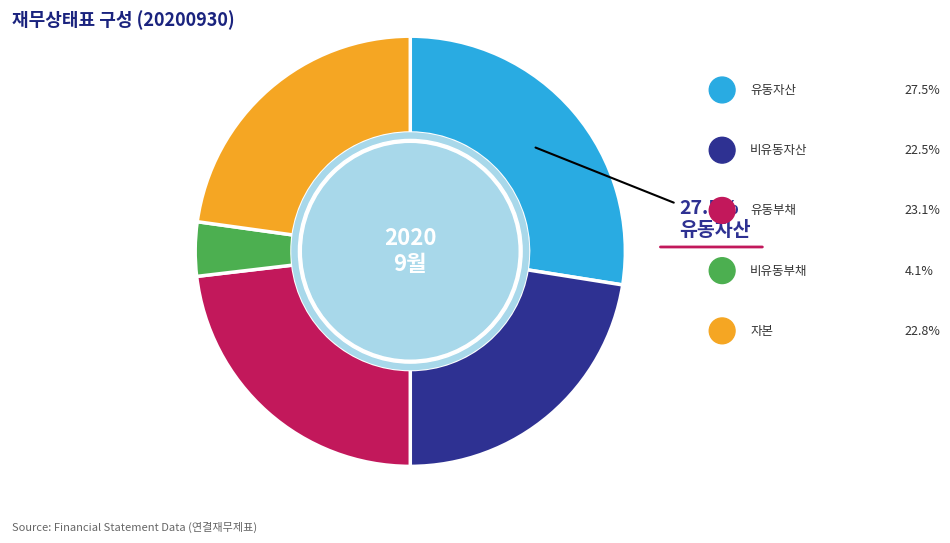

Count the number of slices in the pie.

5